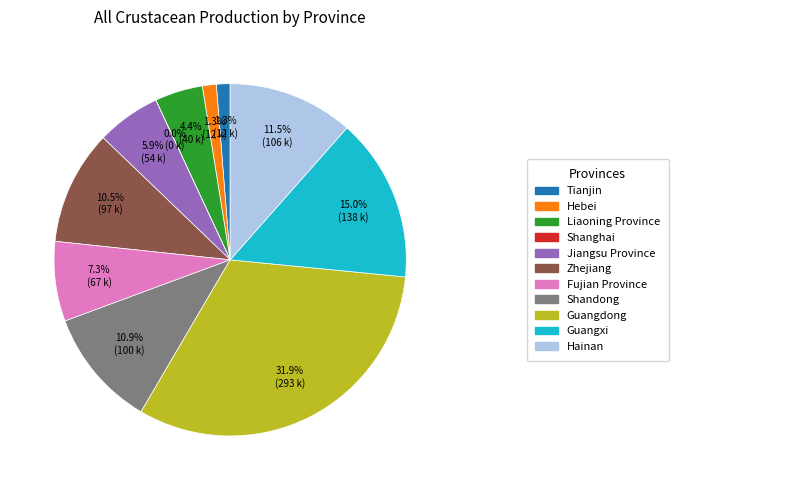

To the nearest percent, what is the average slice percentage?

9%